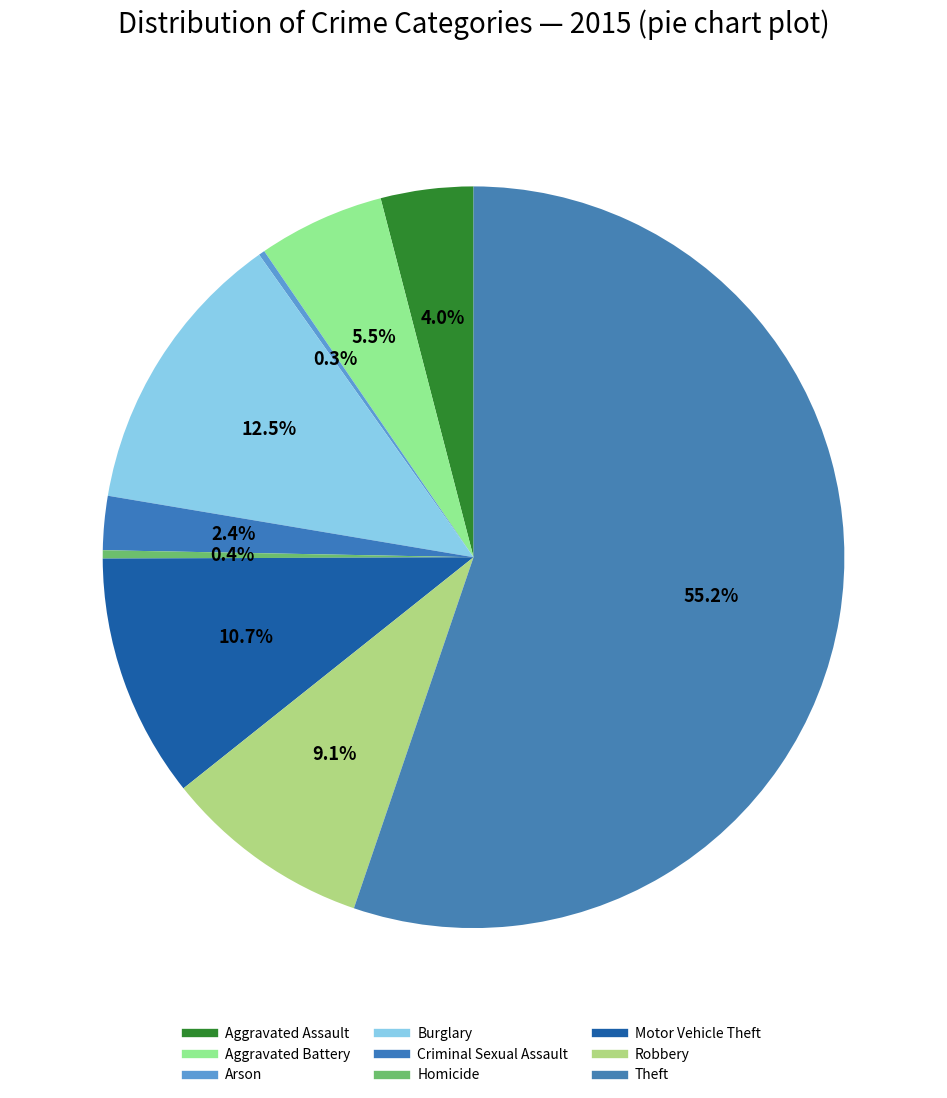

Rank the categories by value from lowest to highest.

Arson, Homicide, Criminal Sexual Assault, Aggravated Assault, Aggravated Battery, Robbery, Motor Vehicle Theft, Burglary, Theft